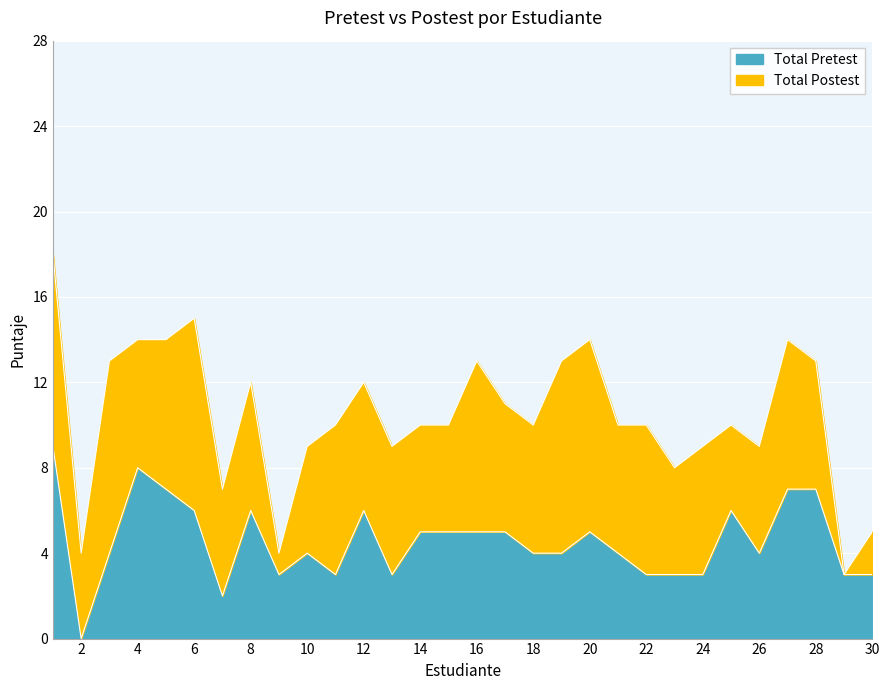

What is the difference between the second highest and second lowest values?

6